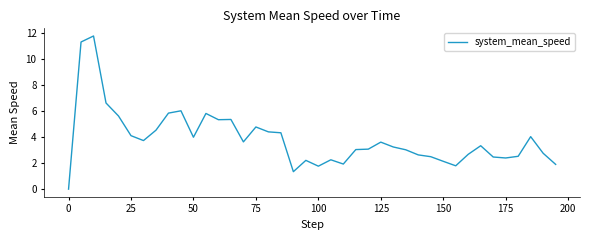

How many lines are shown in the chart?

1